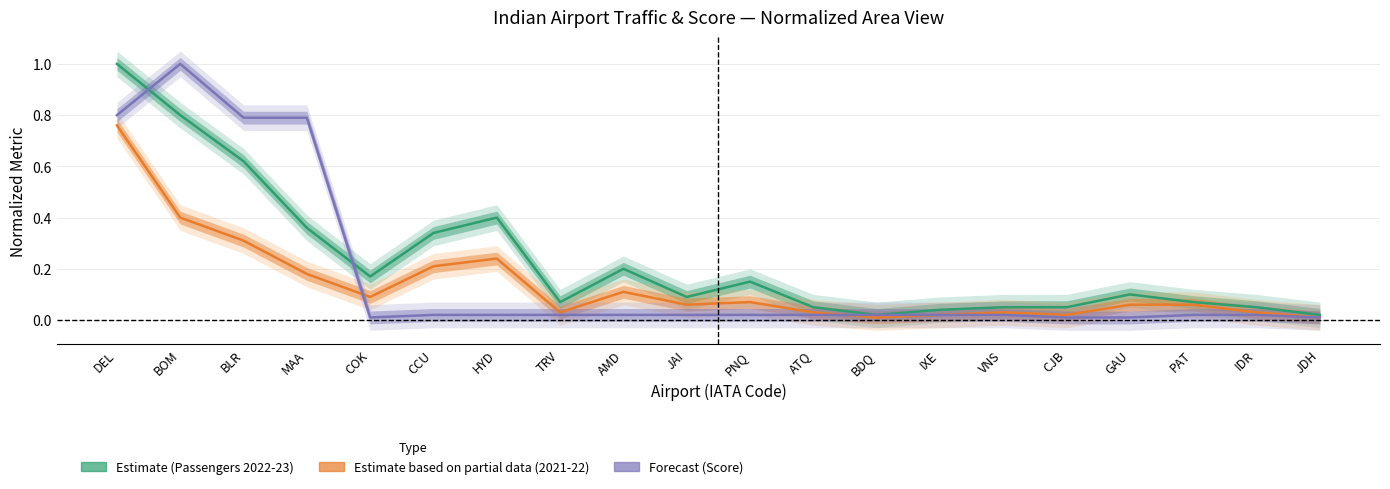

How many lines are shown in the chart?

3